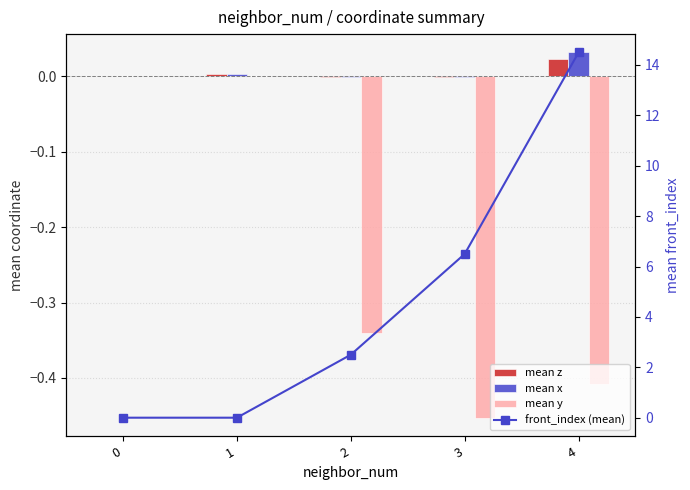

What is the difference between the maximum and second lowest values in the mean y series?

0.4